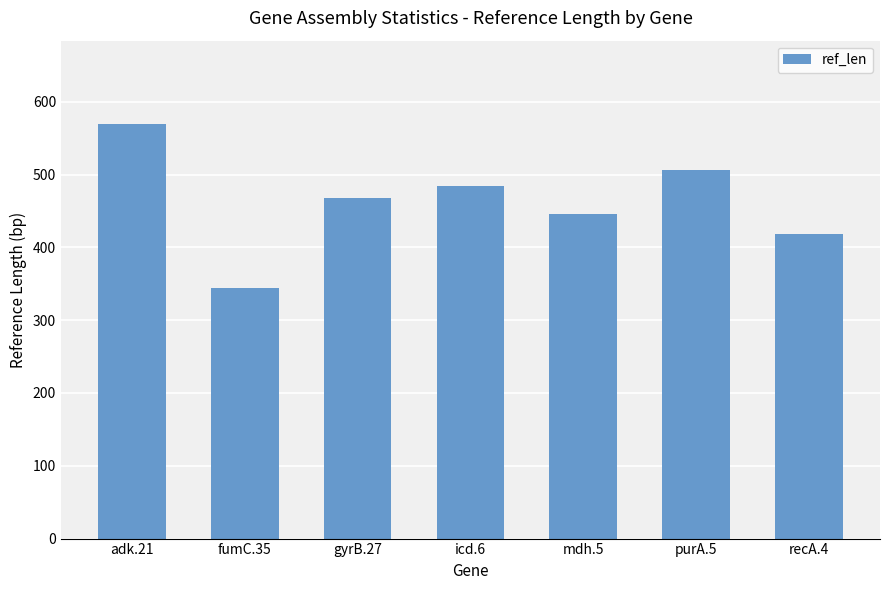

Does the chart contain stacked bars?

No